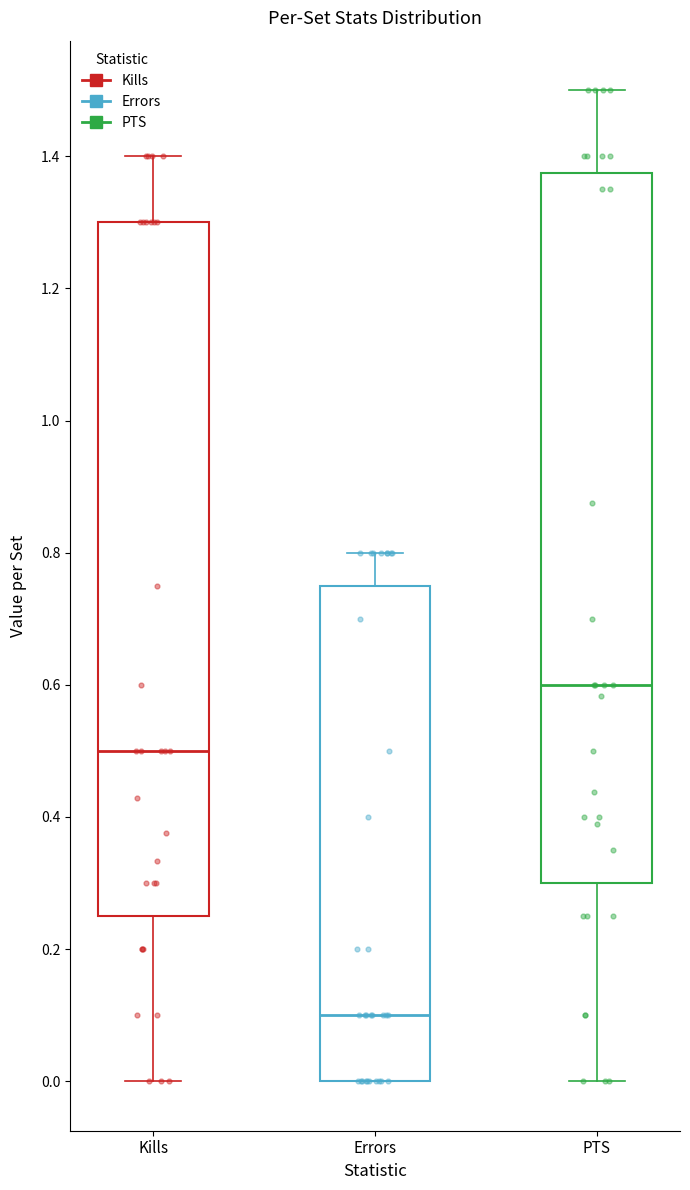

Reading left to right, read every box against the y-axis: the position of its median line, the range the box covers, and the ends of its whiskers. The values are not printed on the chart, so give them approximately, as read against the axis.

Kills: median 0.50, box 0.26 to 1.30, whiskers 0.00 to 1.40
Errors: median 0.10, box 0.00 to 0.76, whiskers 0.00 to 0.80
PTS: median 0.60, box 0.30 to 1.38, whiskers 0.00 to 1.50